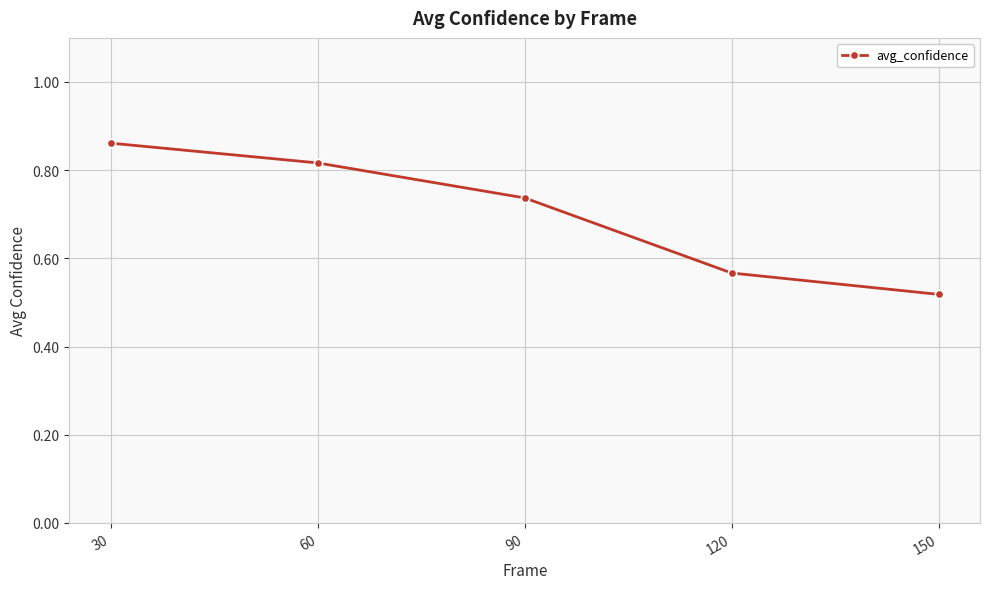

True or false: there are more than 0 points higher than both neighbors.

False